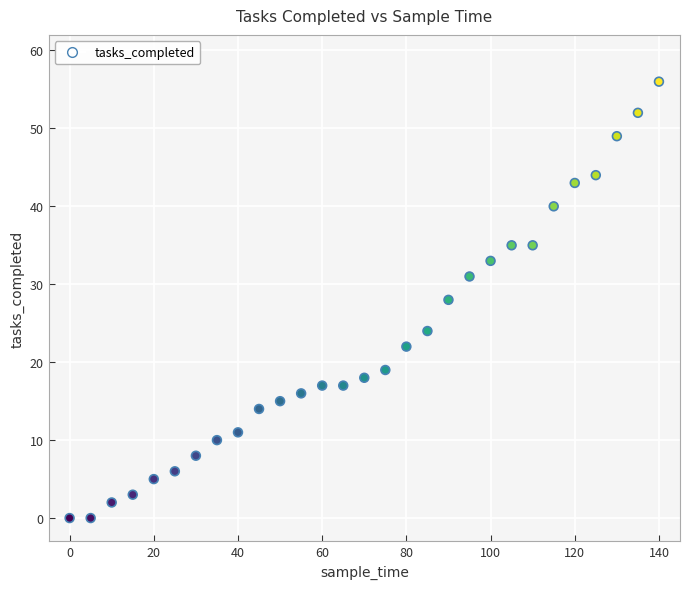

What is the range of Y values (max minus min)?

56